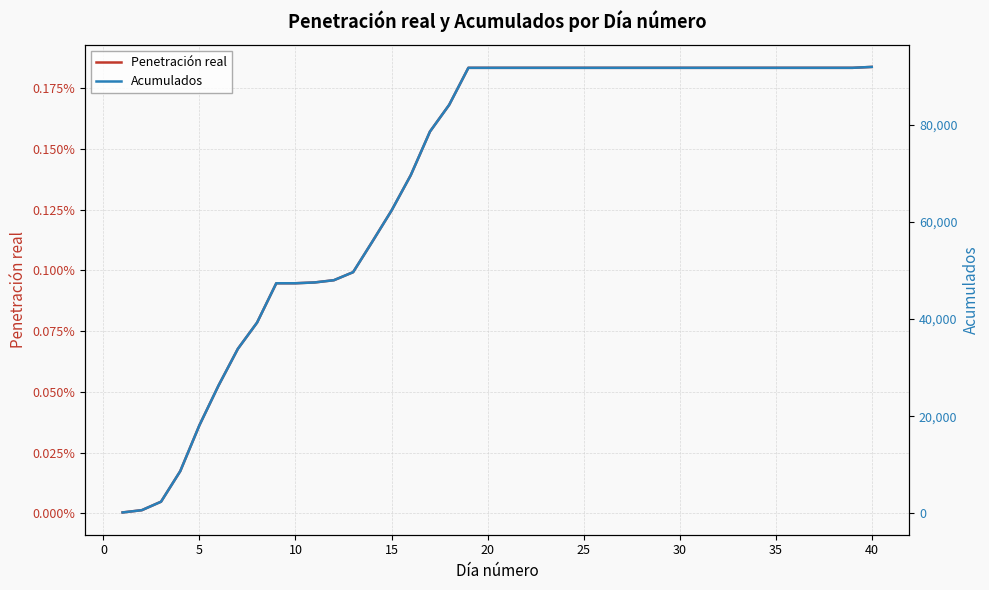

What are all the series names shown in the legend?

Penetración real, Acumulados